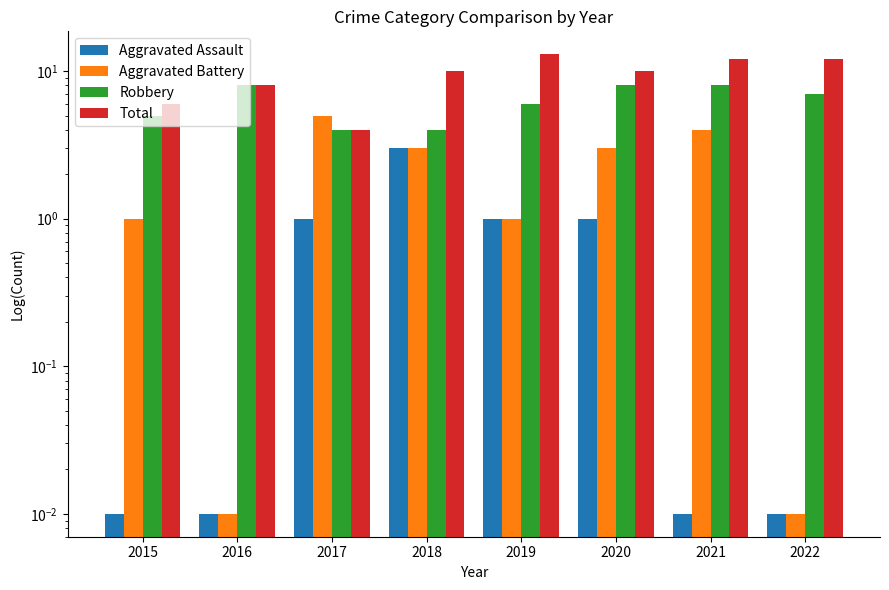

How many series are shown in this chart?

4